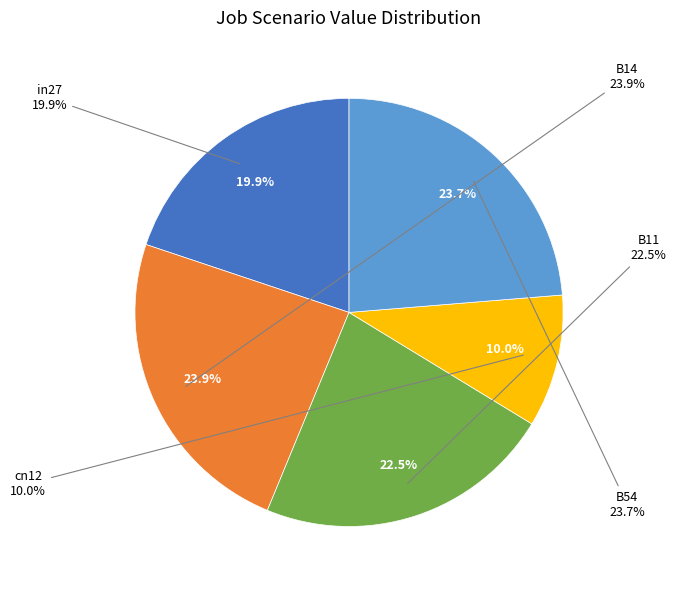

Between B54 and in27, which is larger?

B54